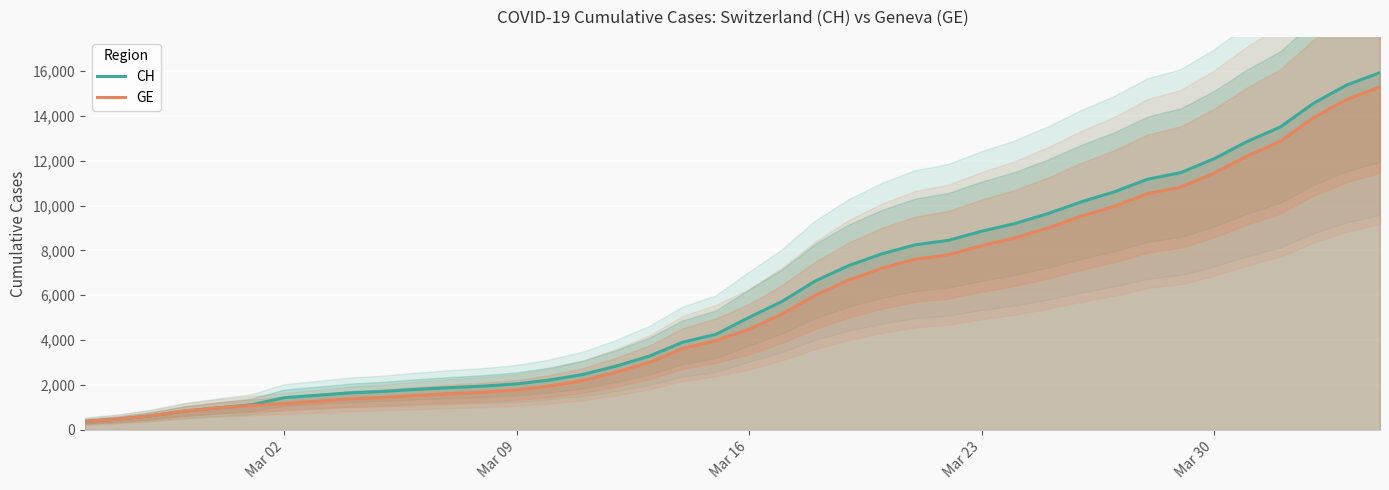

What is the maximum value for GE?

15284